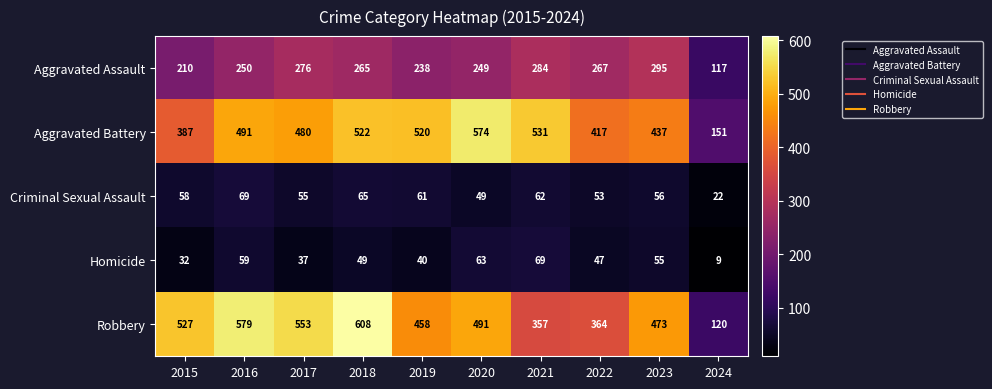

The Aggravated Assault series shows 425 at 2016. True or false?

False